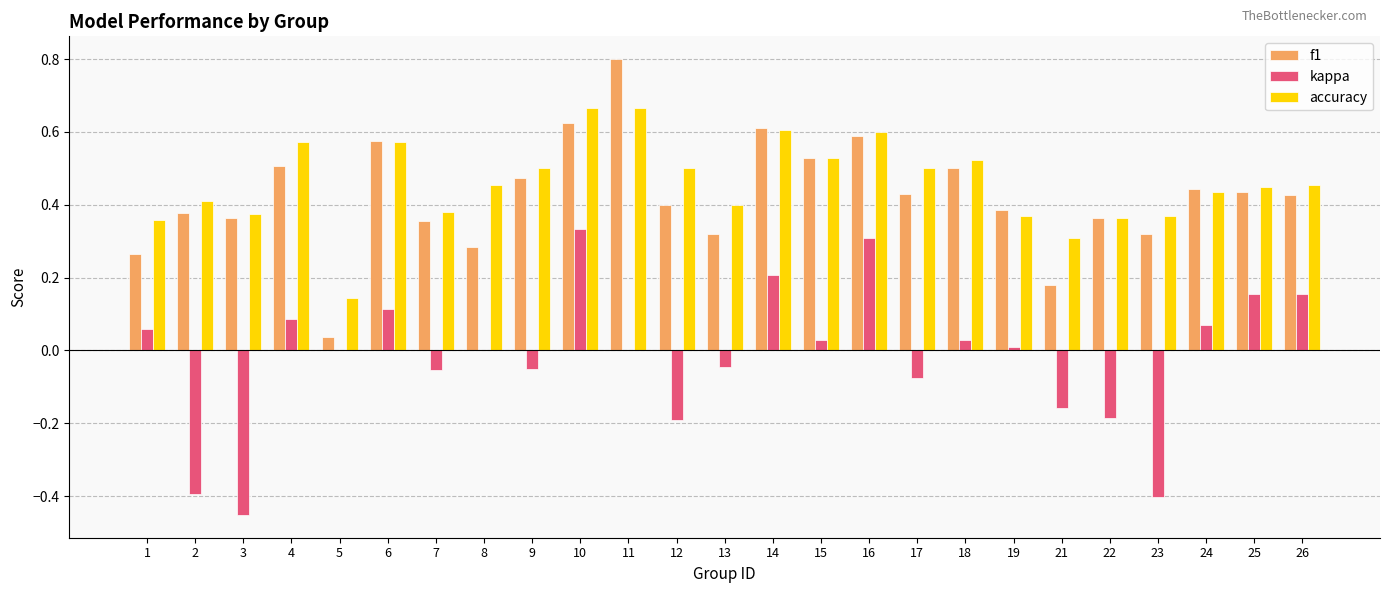

Count the number of data series in this chart.

3